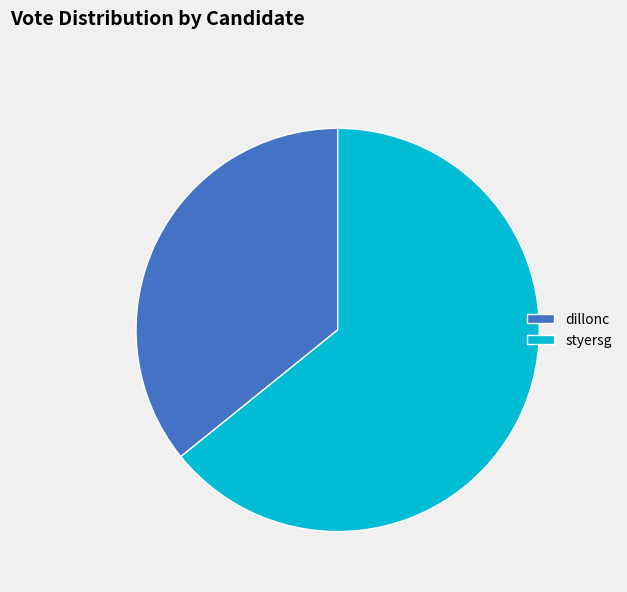

Count the number of slices in the pie.

2